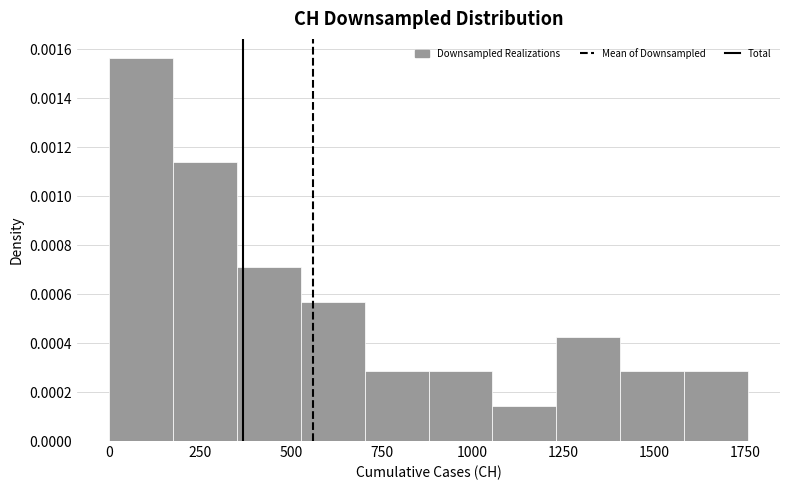

Around what value on the x-axis is the tallest bar? Give the approximate position of its centre, as read against the axis.

100